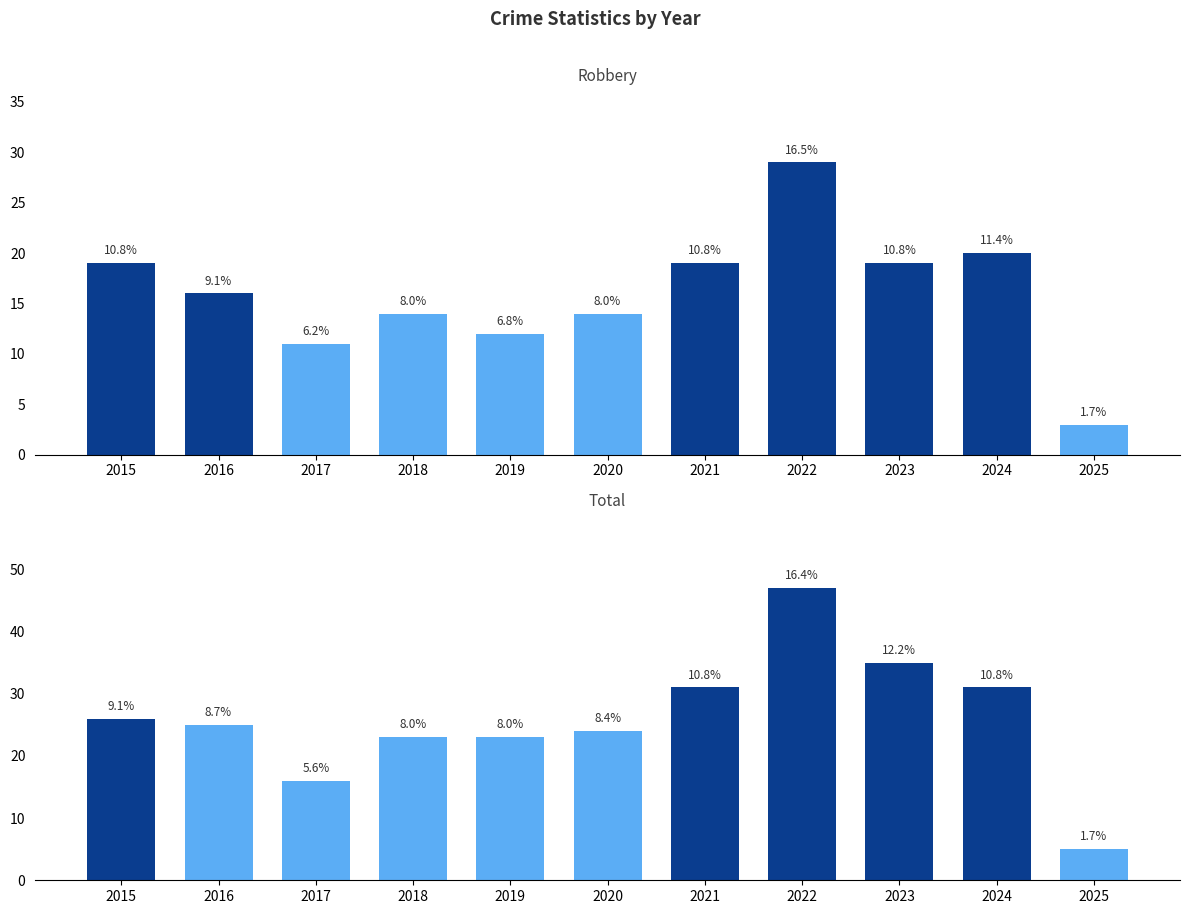

Rank the series by their average value, from lowest to highest.

Robbery, Total